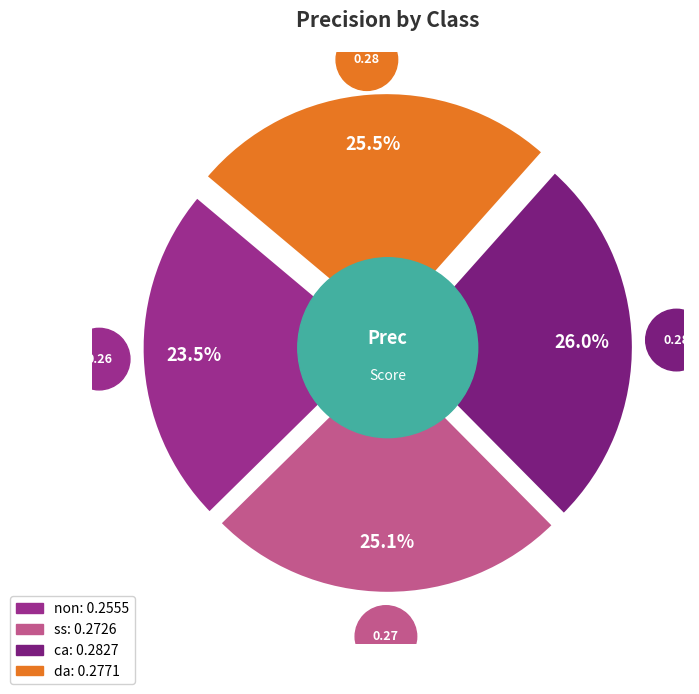

To the nearest percent, what is the average slice percentage?

25%